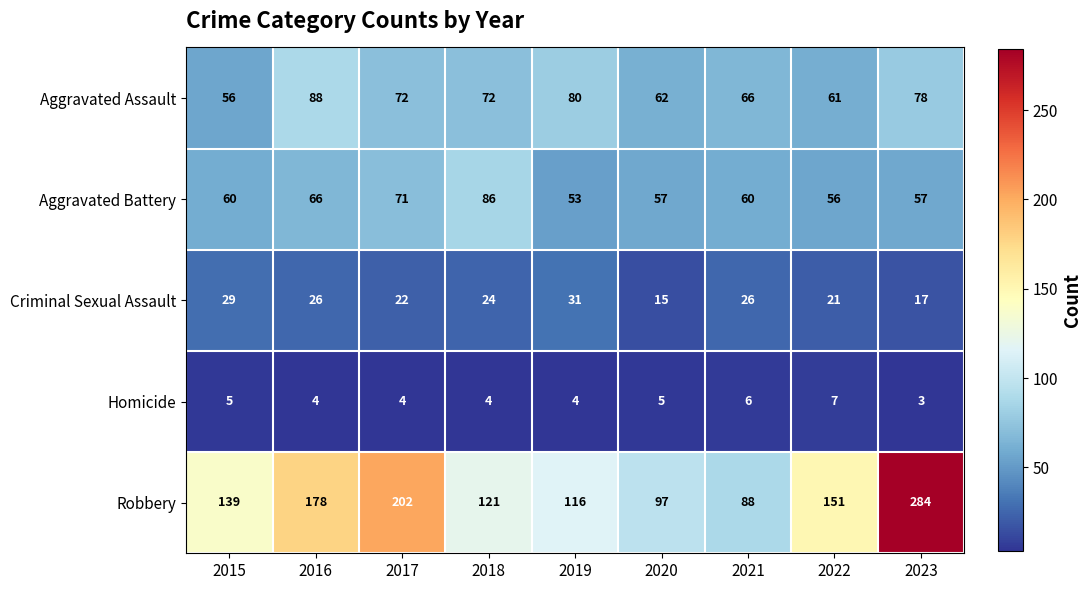

Rank the series by their maximum value, from lowest to highest.

Homicide, Criminal Sexual Assault, Aggravated Battery, Aggravated Assault, Robbery